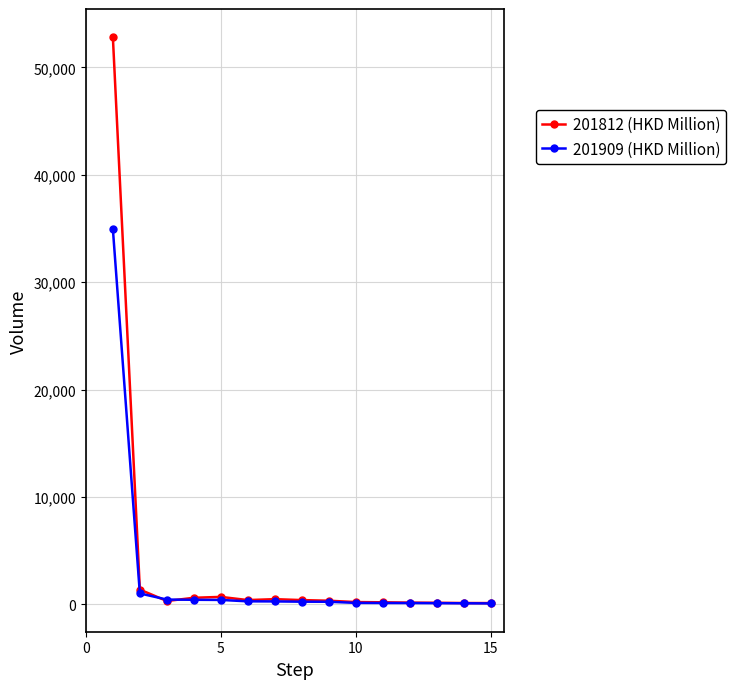

Does the chart display data point markers on the line(s)?

Yes